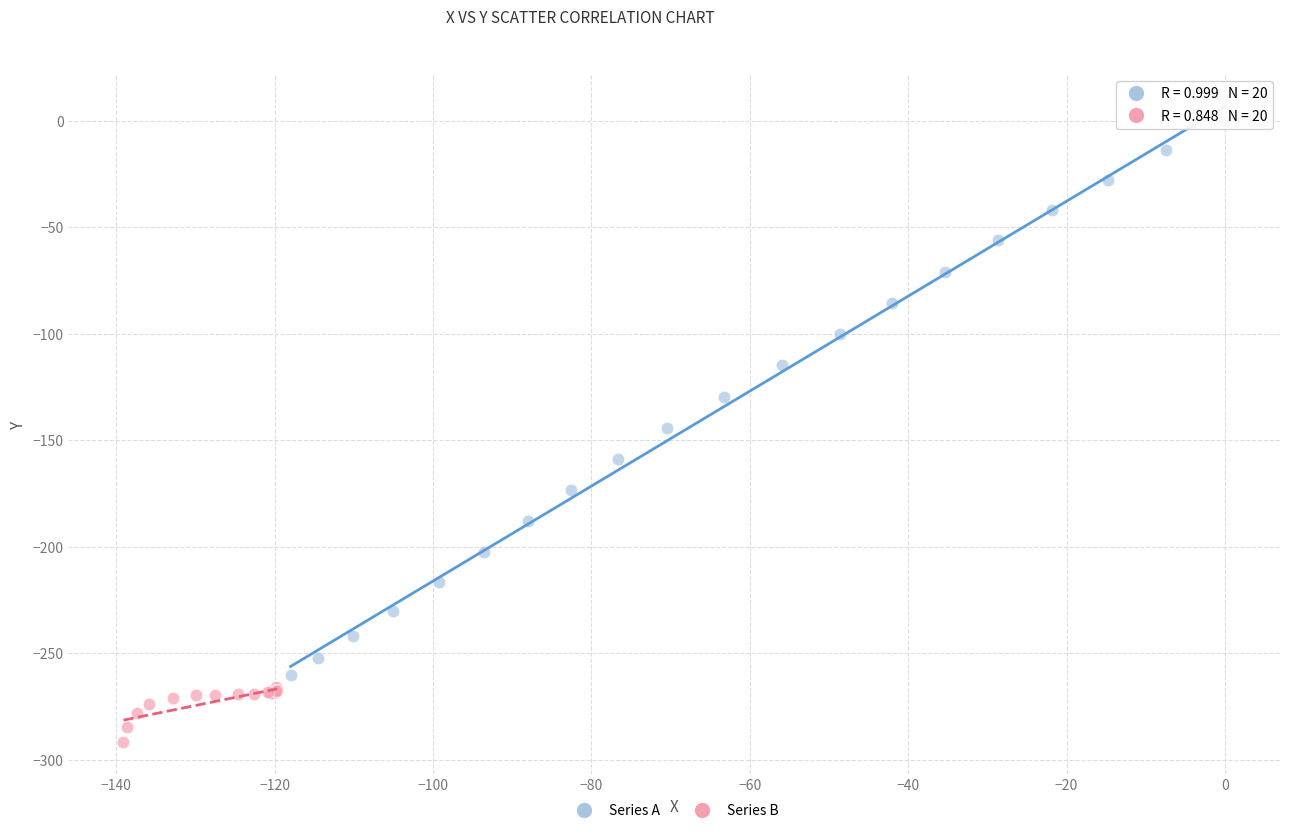

Which series contains the lowest Y value?

Series B